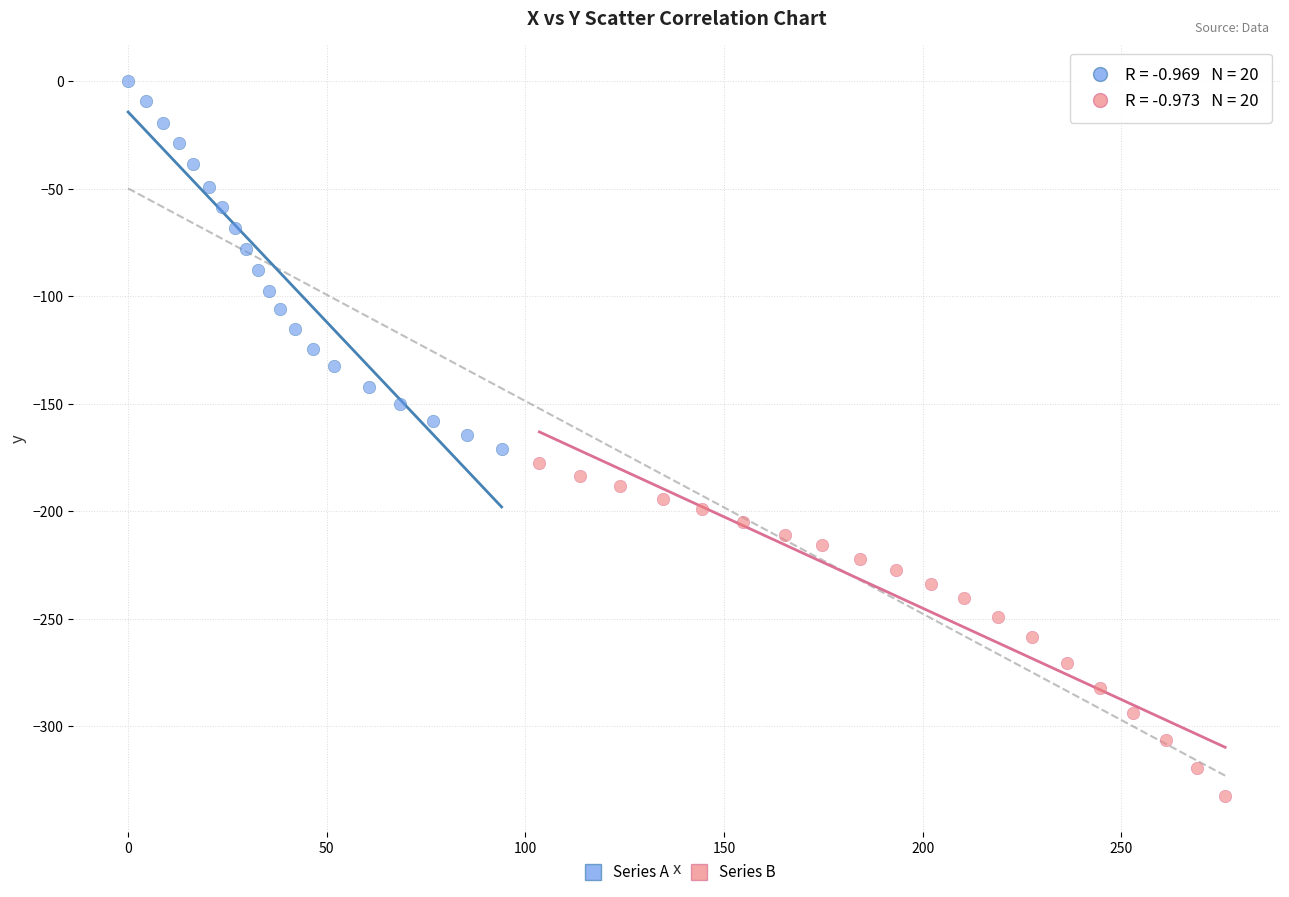

Which series has the widest spread of Y values?

Series A